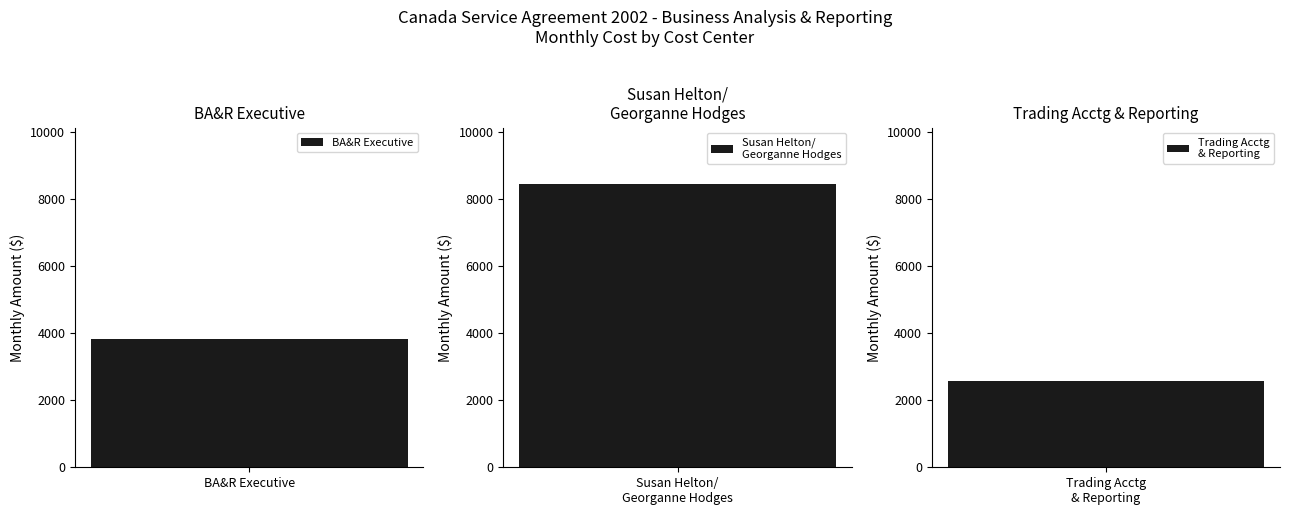

What is the greatest value displayed?

8450.0